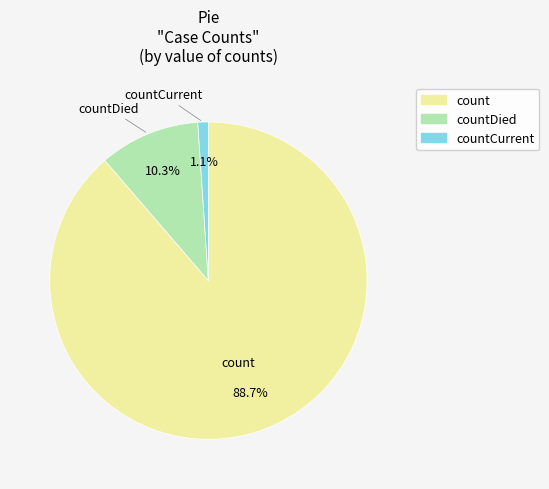

Count the number of slices in the pie.

3